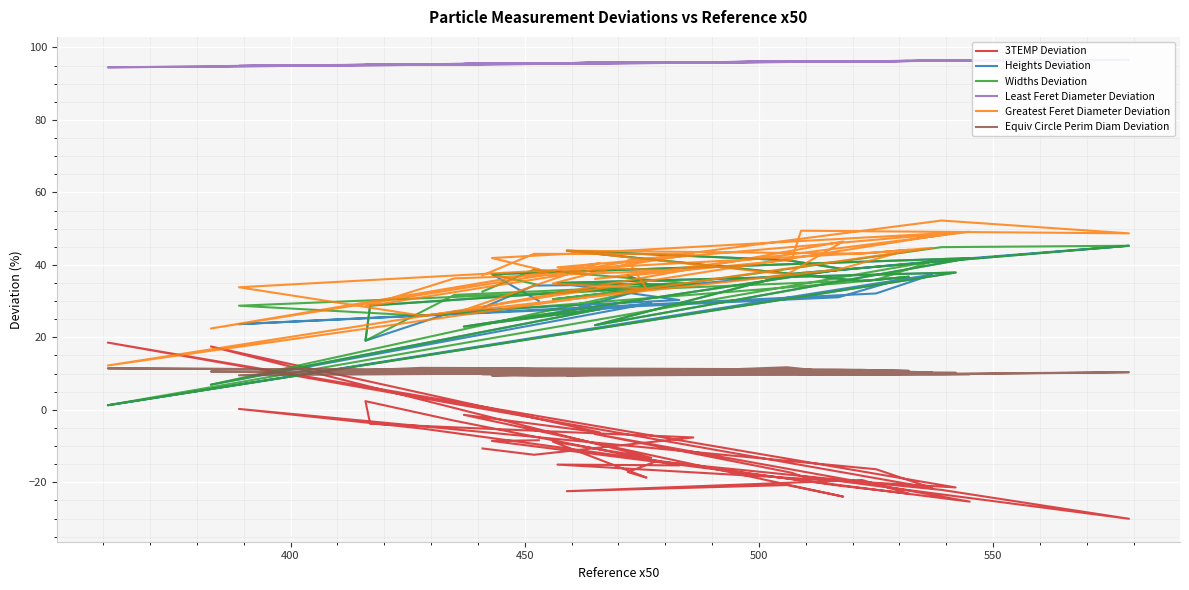

At how many categories does at least one series exceed 27?

36